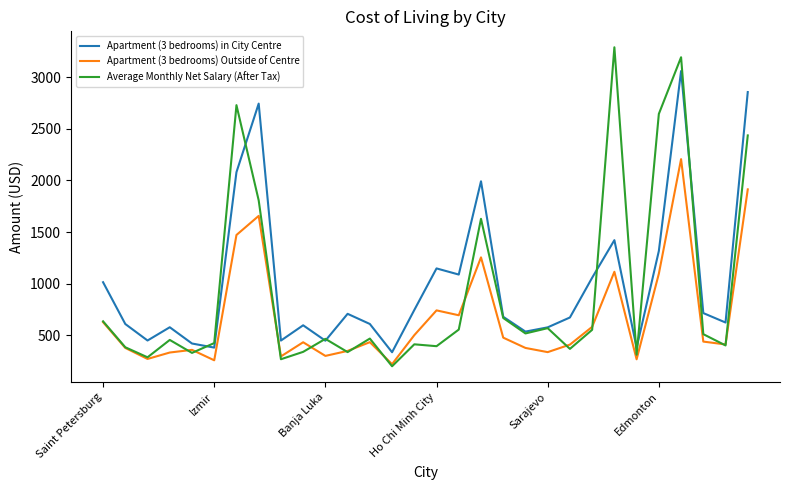

Which series ends up on top after the final intersection of Average Monthly Net Salary (After Tax) and Apartment (3 bedrooms) Outside of Centre?

Average Monthly Net Salary (After Tax)